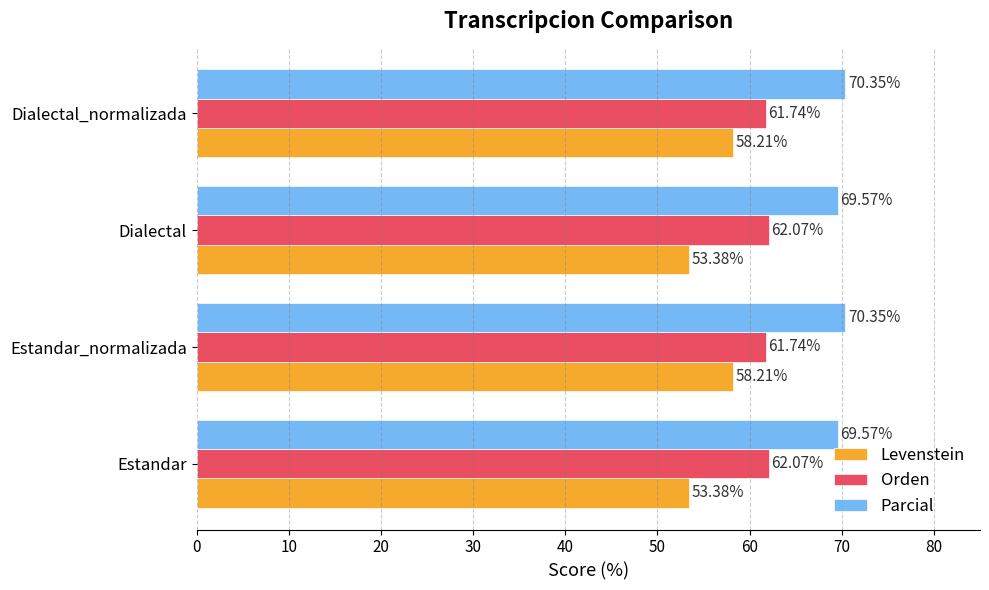

What is the minimum value for Levenstein?

53.4